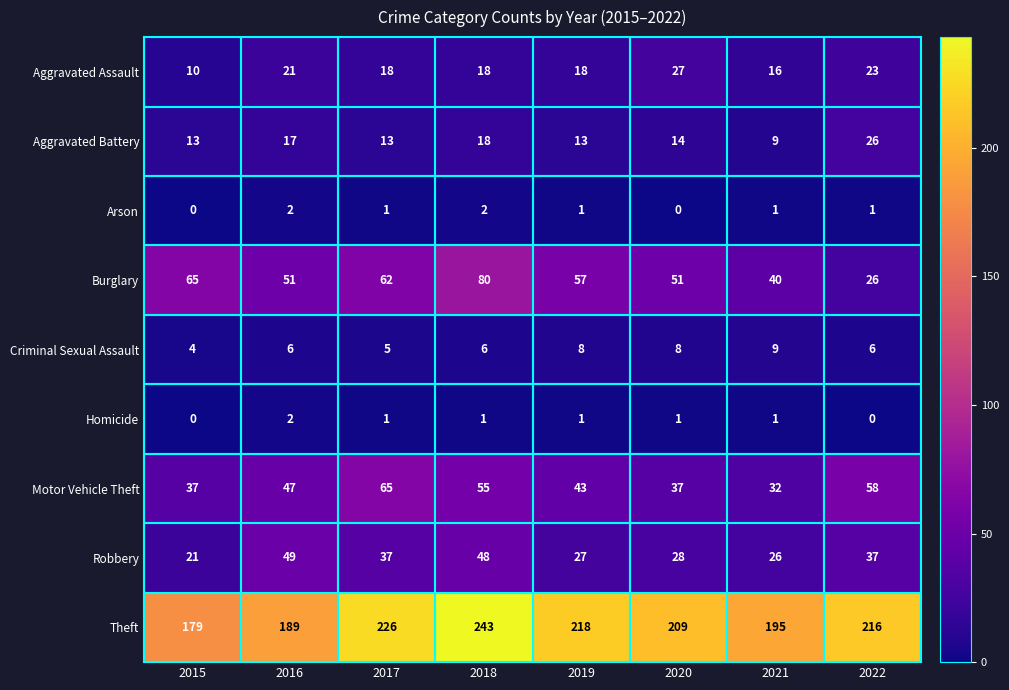

The Arson series shows 1 at 2021. True or false?

True